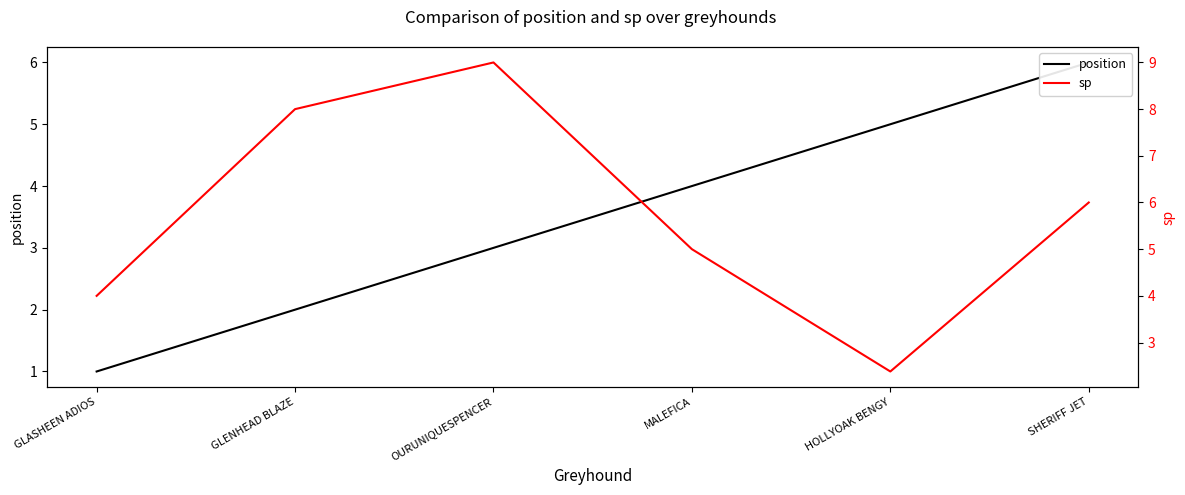

What is the label of the 6th point from the right?

GLASHEEN ADIOS